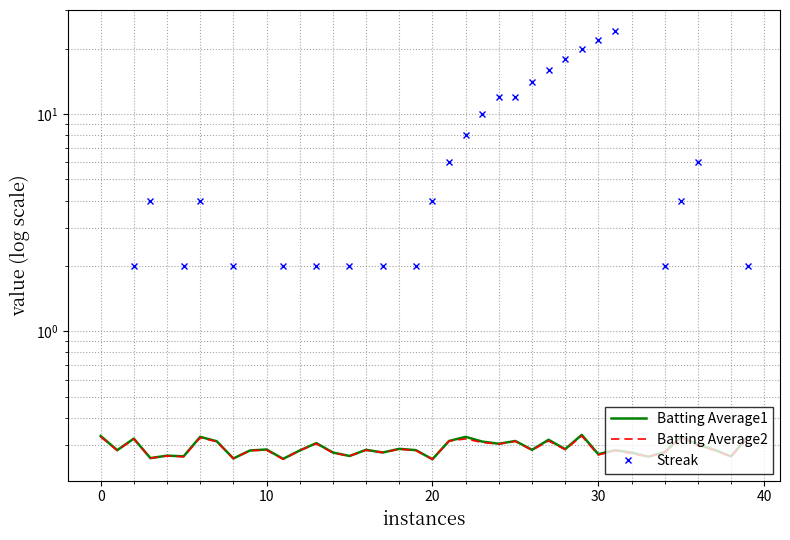

Is it true that Batting Average1 equals 0.1 at 2010-07-27?

False